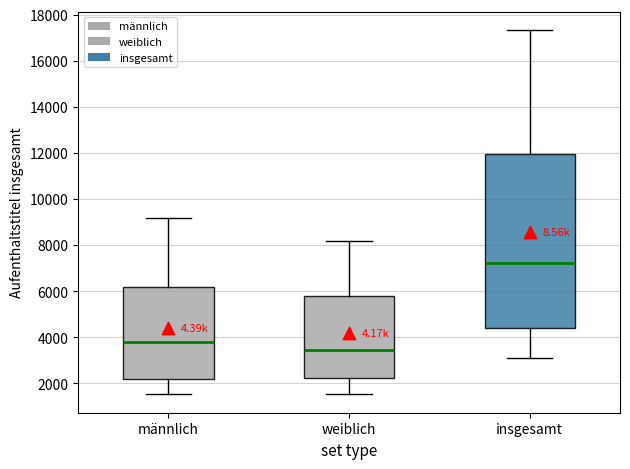

Comparing the boxes themselves (not the whiskers), which one is the tallest?

insgesamt